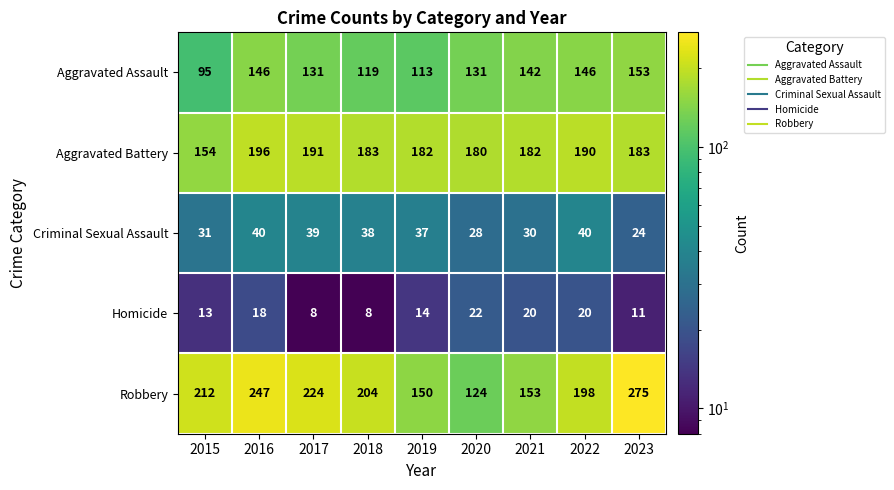

Which series has the widest spread of values?

Robbery